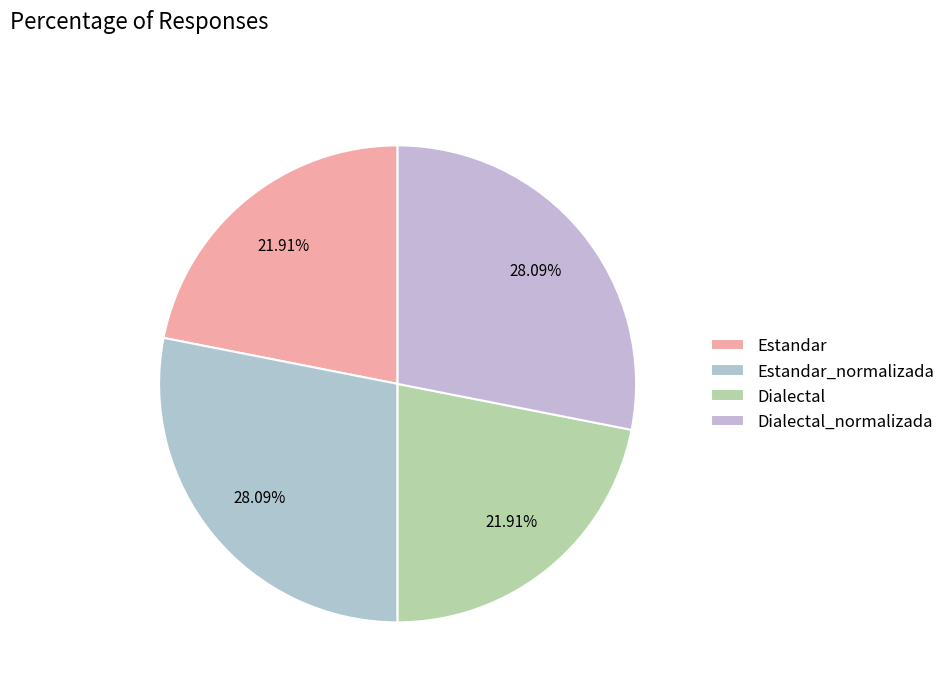

What percentage is the Dialectal_normalizada slice, to the nearest percent?

28%